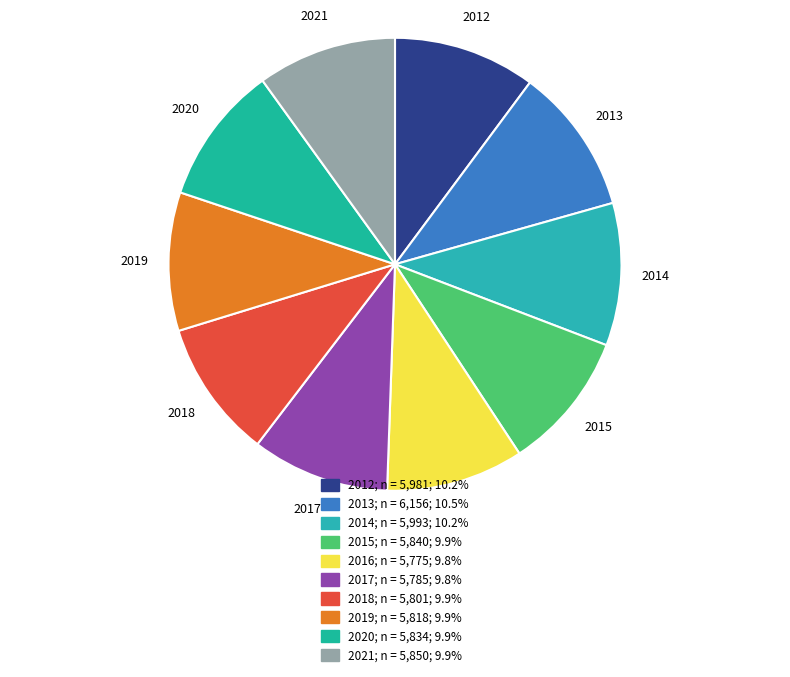

Count the number of slices in the pie.

10